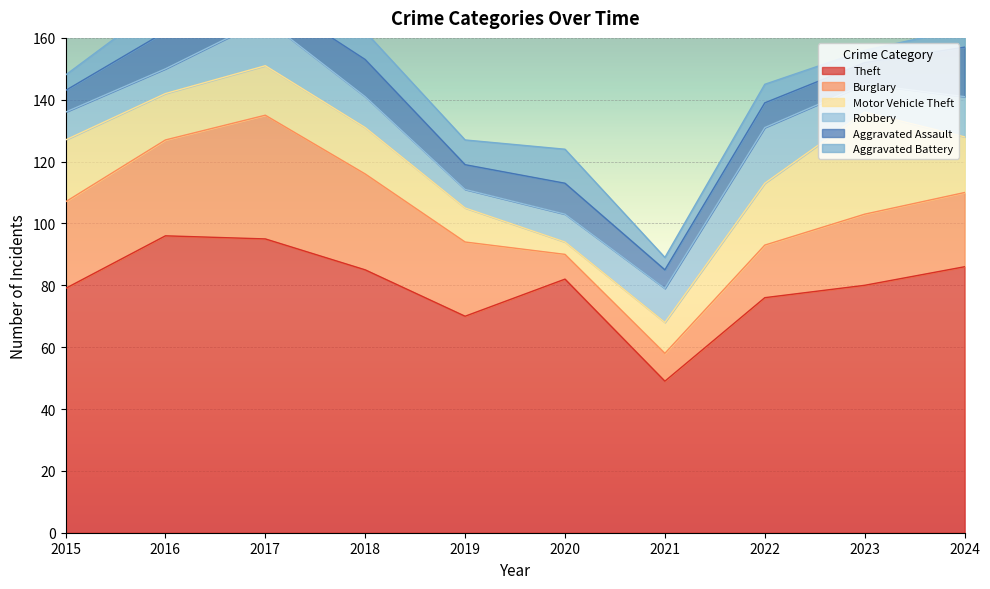

Which label corresponds to the largest value in the chart?

2016